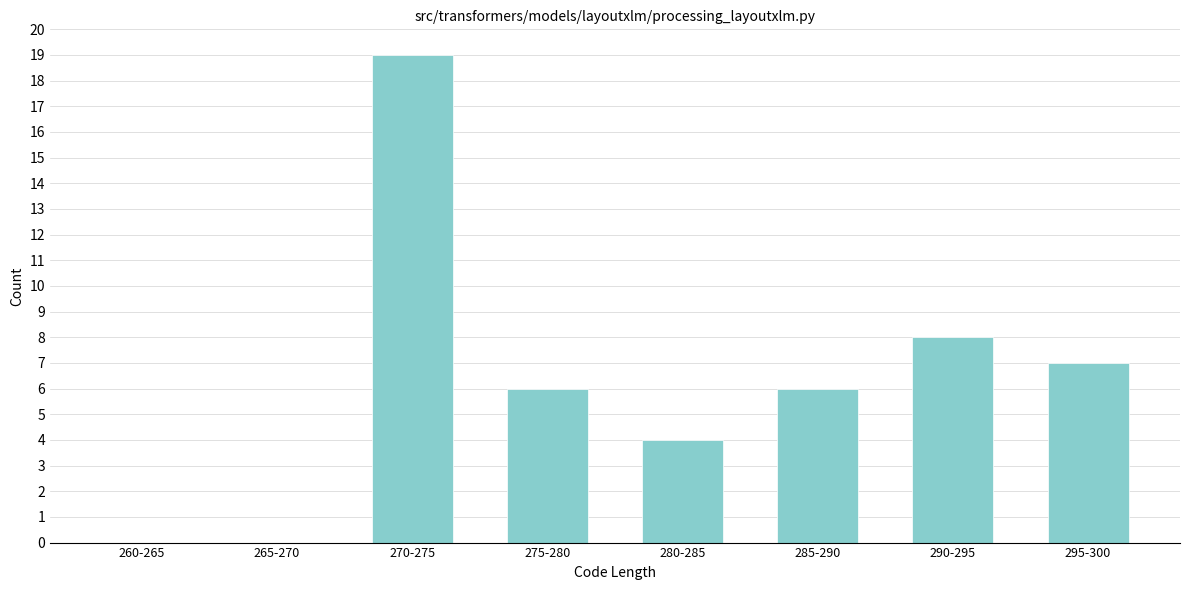

Reading left to right, list all the values displayed in this chart.

260-265=0	265-270=0	270-275=19	275-280=6	280-285=4	285-290=6	290-295=8	295-300=7